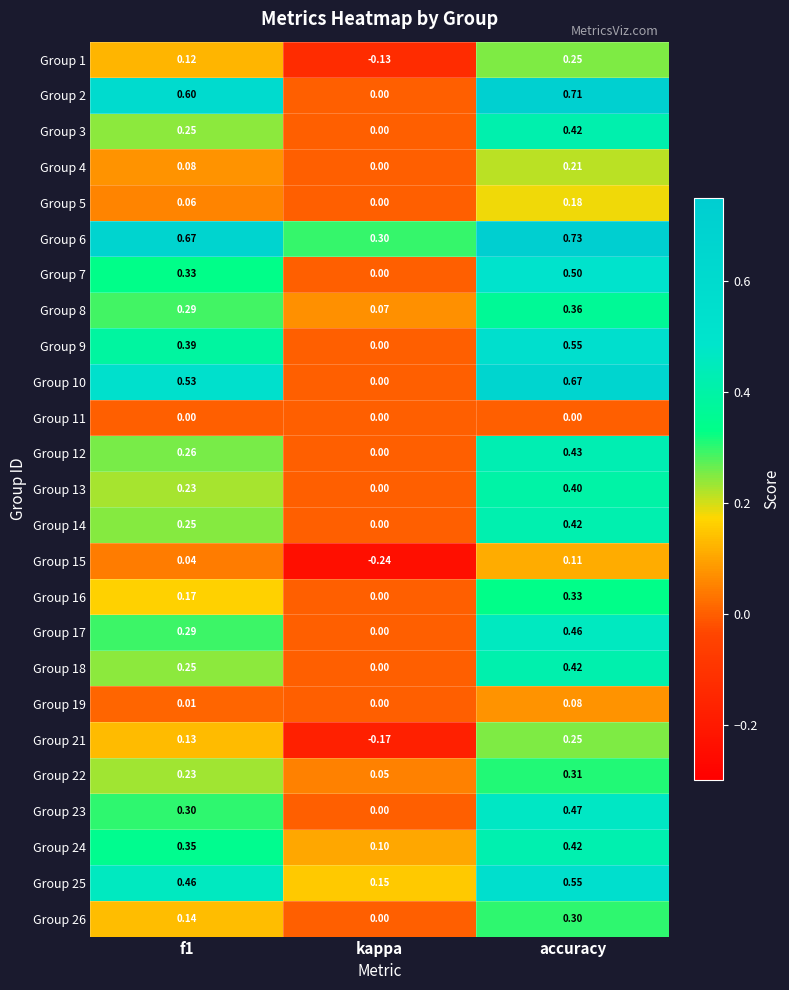

Which category has the lowest value across all series?

kappa